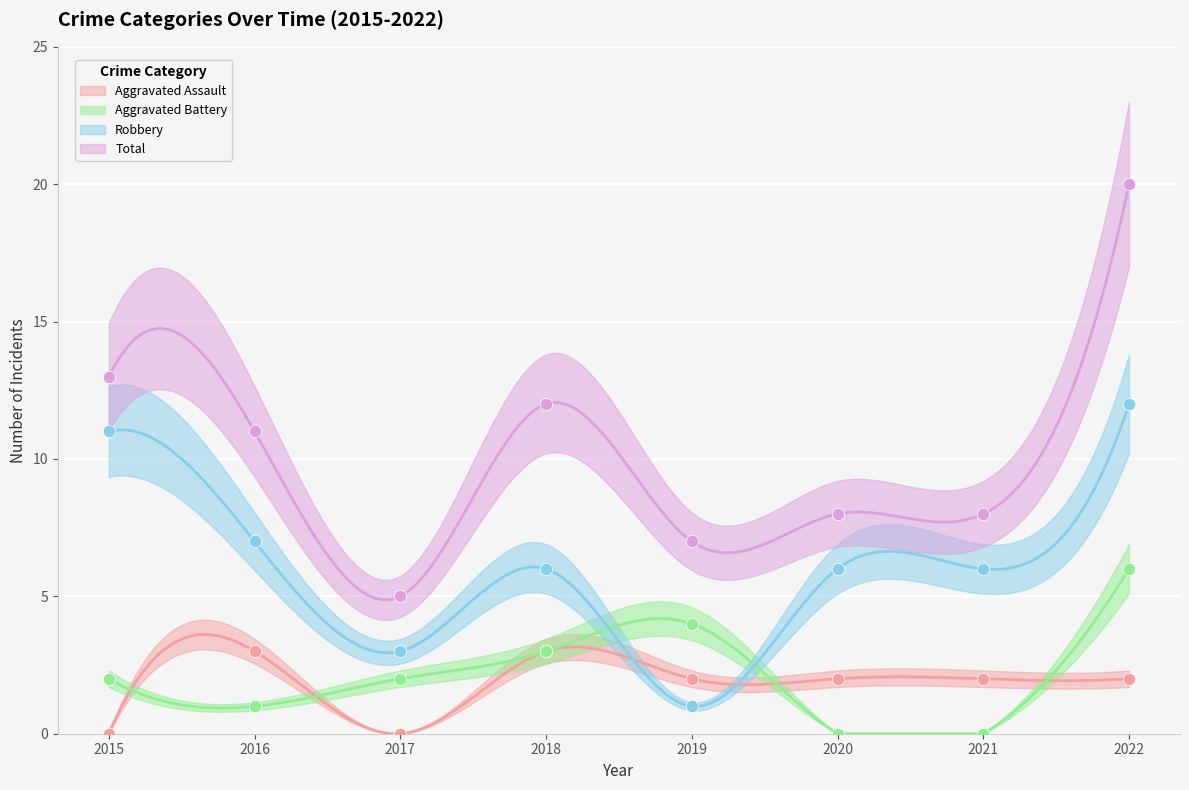

What is the total value across all series at 2016?

22